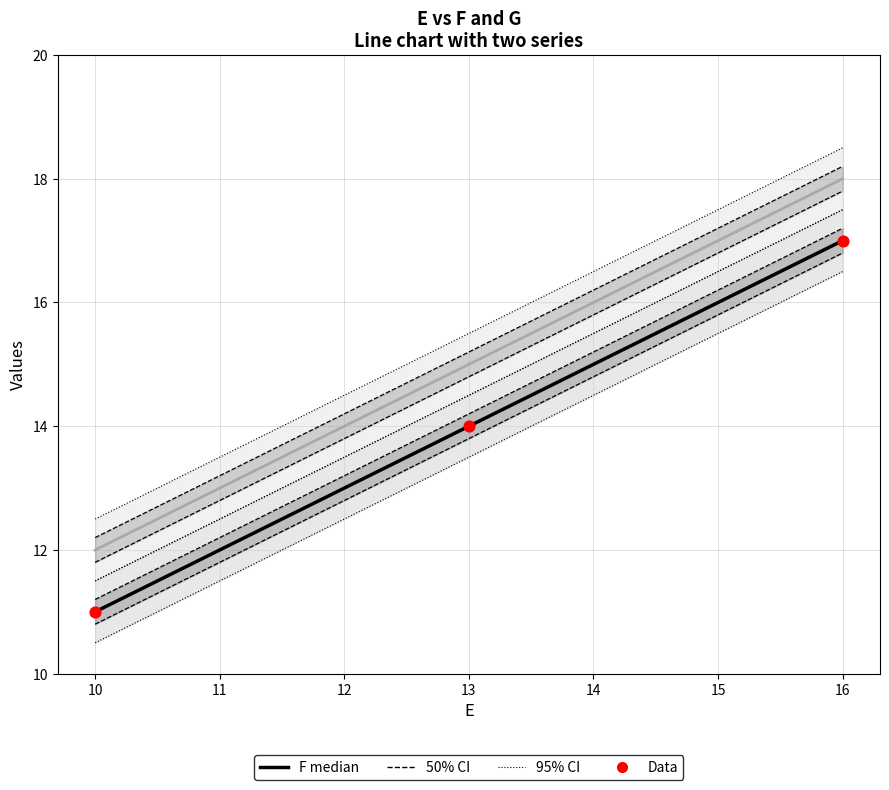

Which series contains the lowest Y value?

F (median)